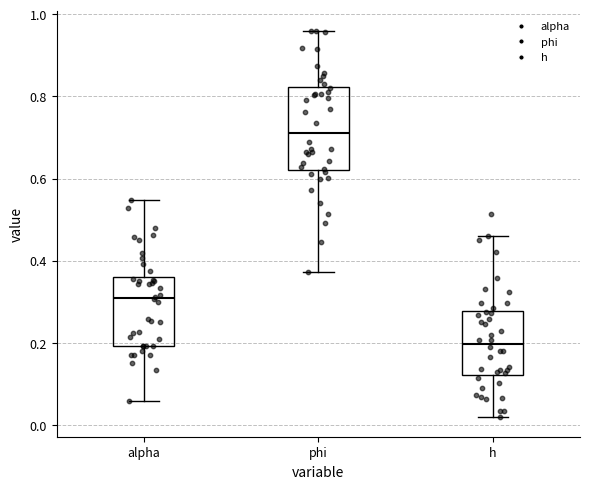

Which box has the lowest median line?

h